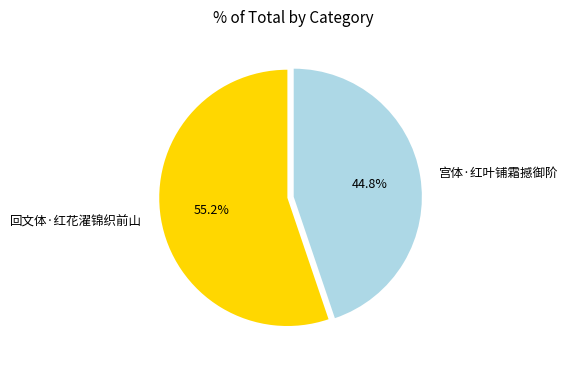

To the nearest percent, what portion does 回文体·红花濯锦织前山 represent?

55%